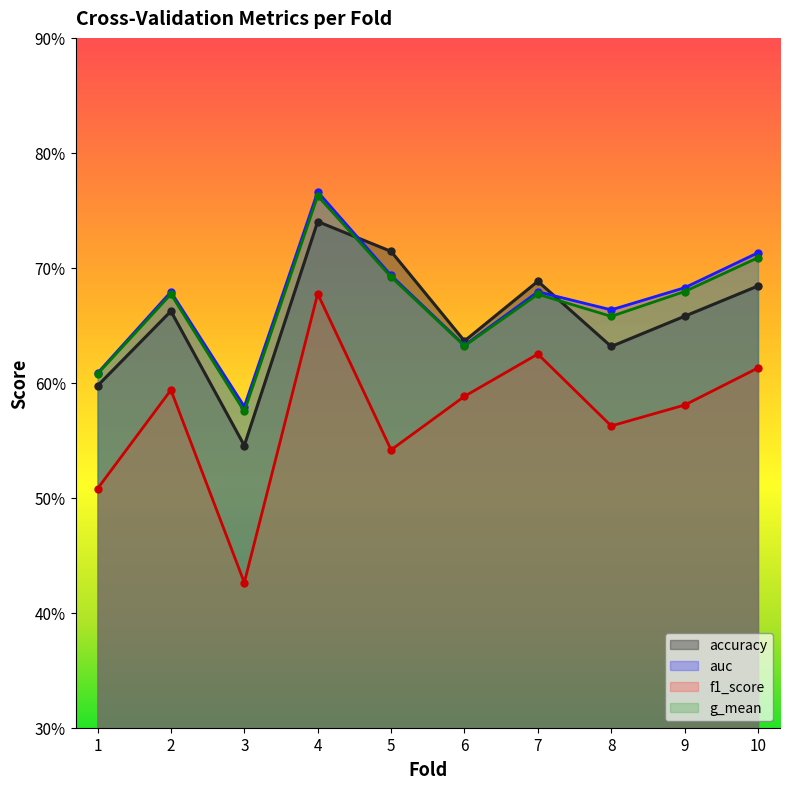

How many g_mean values are between 0 and 1?

10